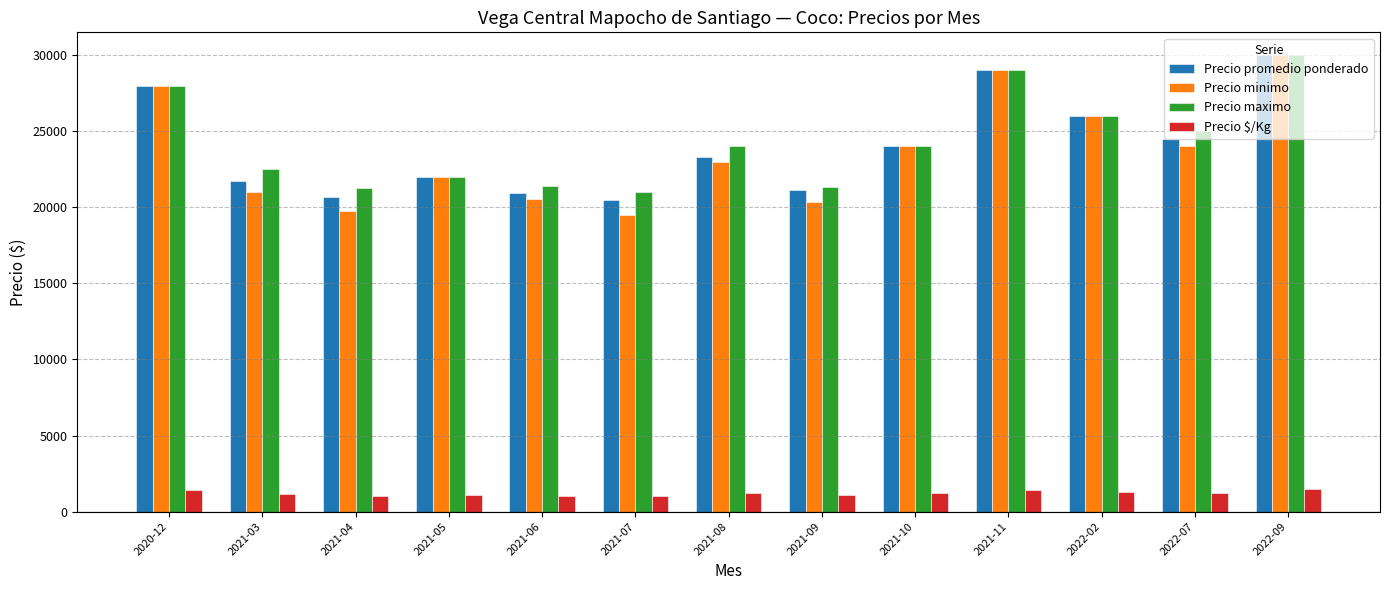

What is the difference between the Precio maximo values at 2021-03 and 2021-06?

1071